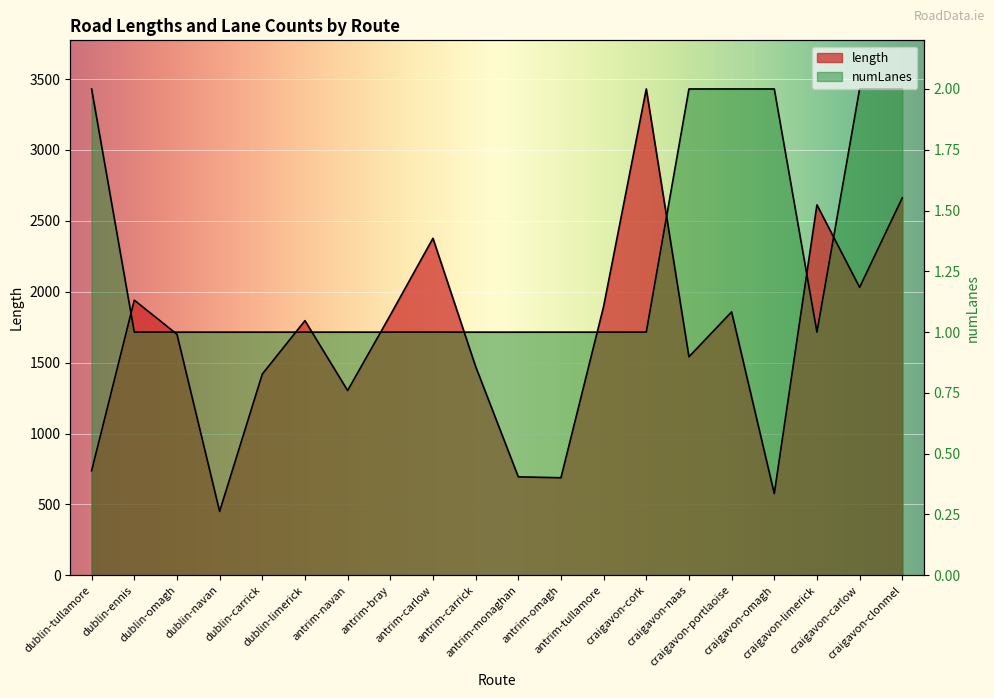

Where is the first local minimum for length?

dublin-navan